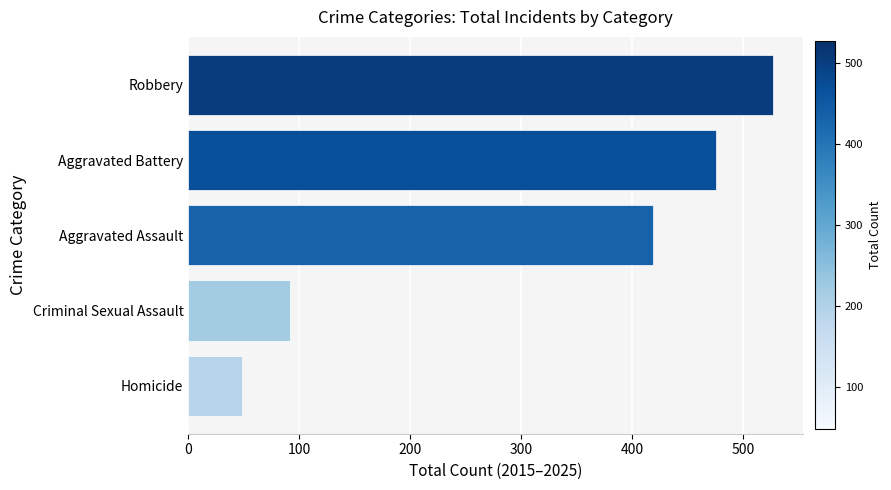

What is the difference between the second highest and minimum values?

427